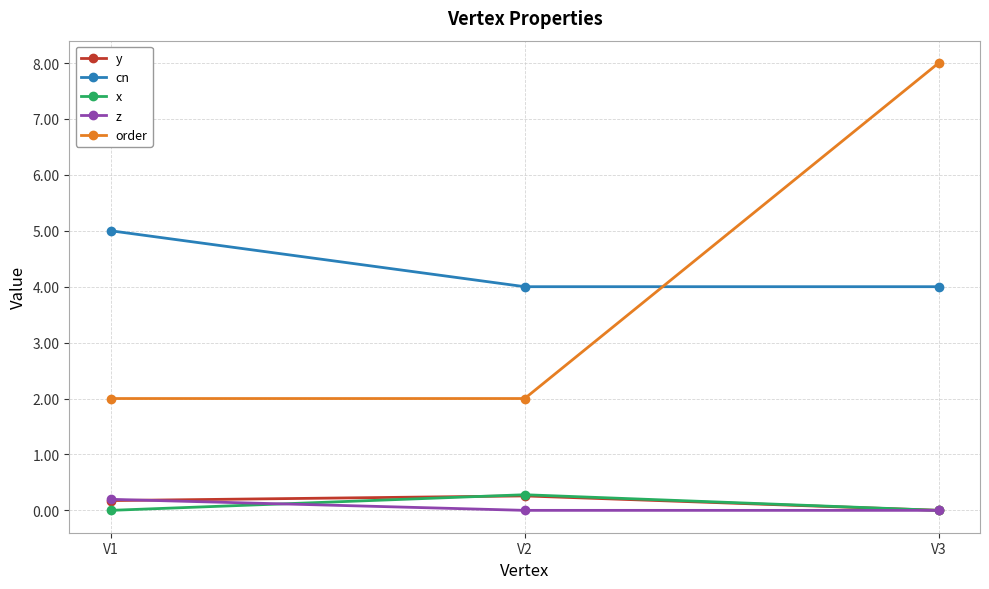

Which series has the largest total across all categories?

cn